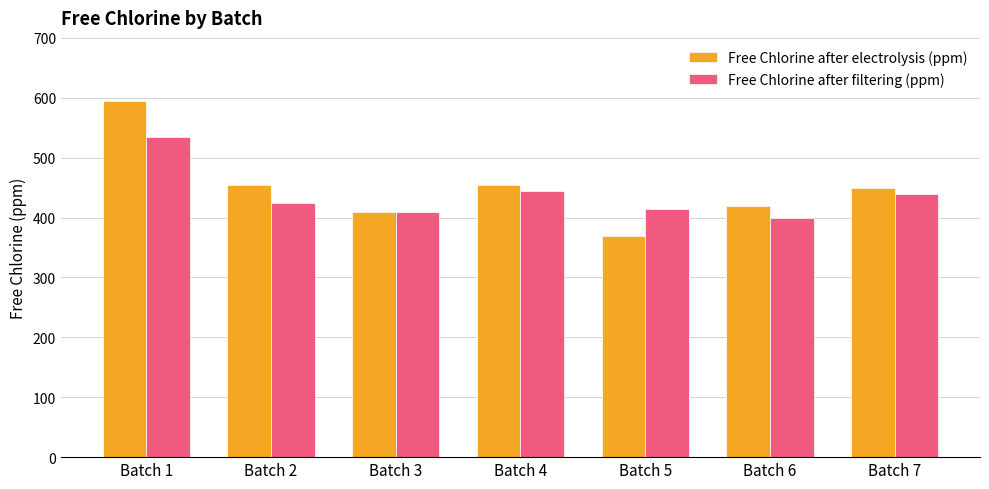

Which series has the largest range (max minus min)?

Free Chlorine after electrolysis (ppm)